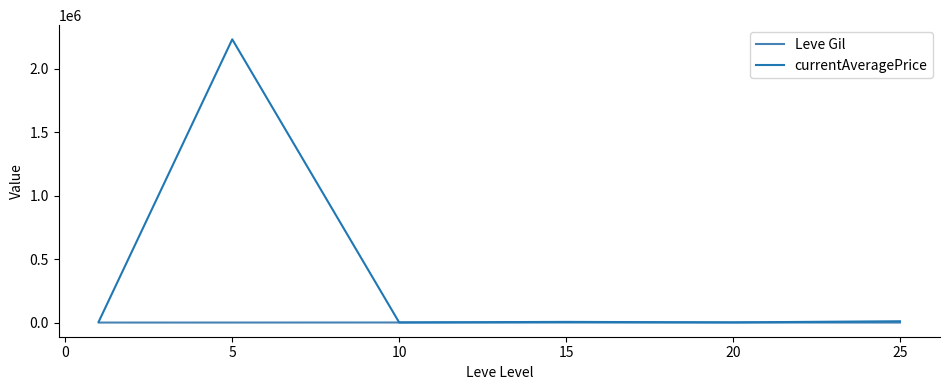

Is this an area chart (filled region under the line)?

No